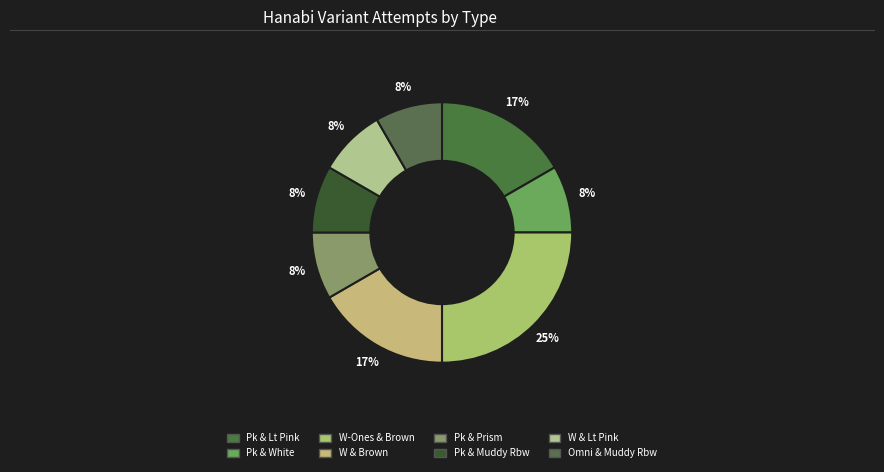

To the nearest percent, what is the average slice percentage?

12%